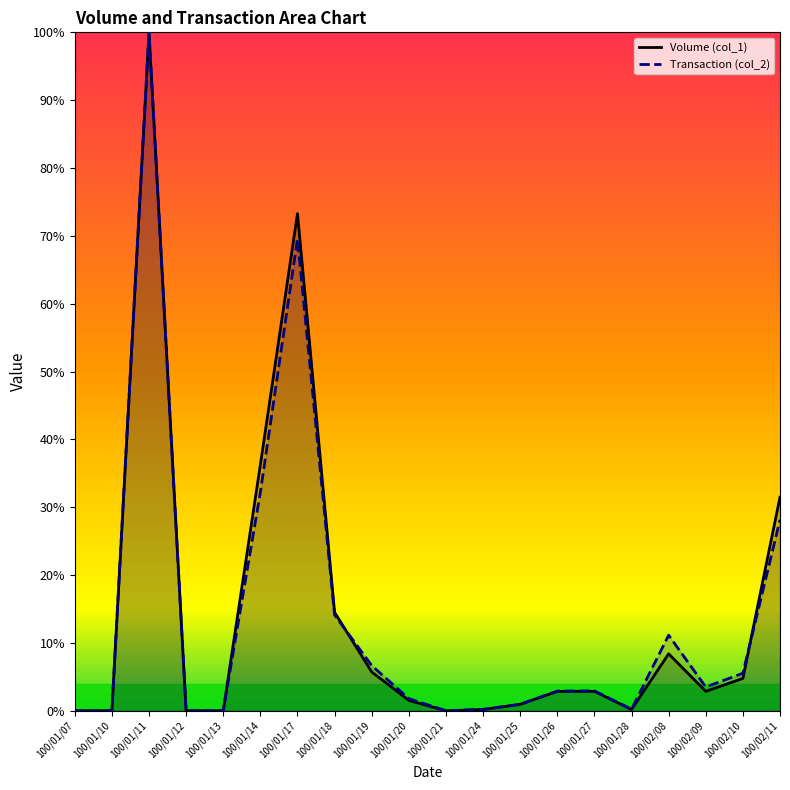

What is the sum of the Transaction (col_2) values at 100/01/26 and 100/01/17?

72.5